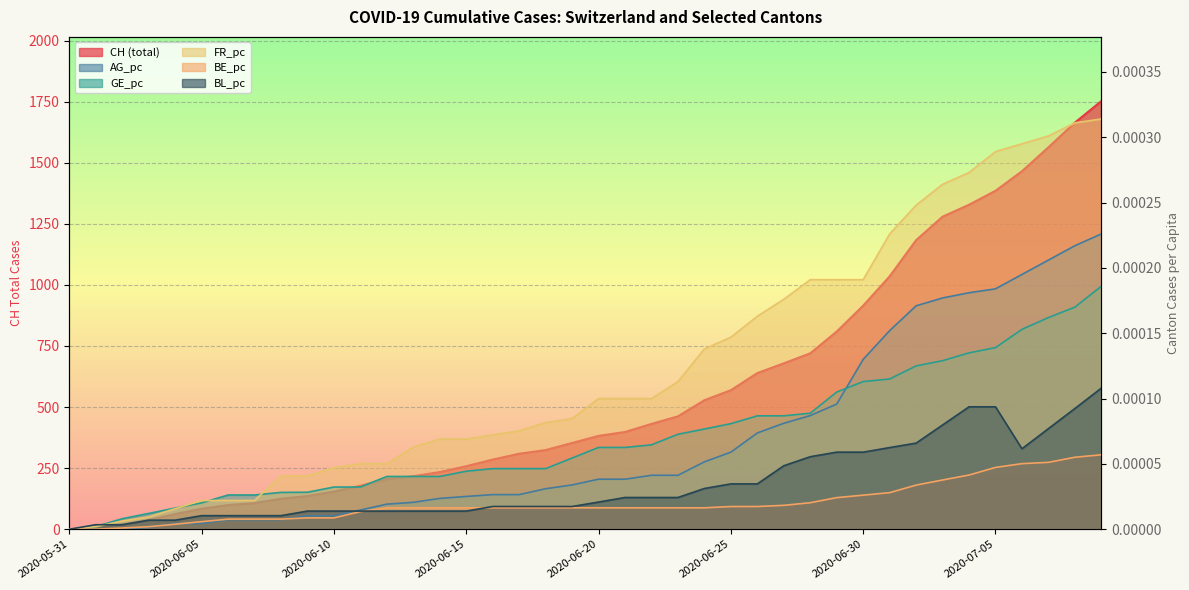

What is the greatest value displayed?

1752.0